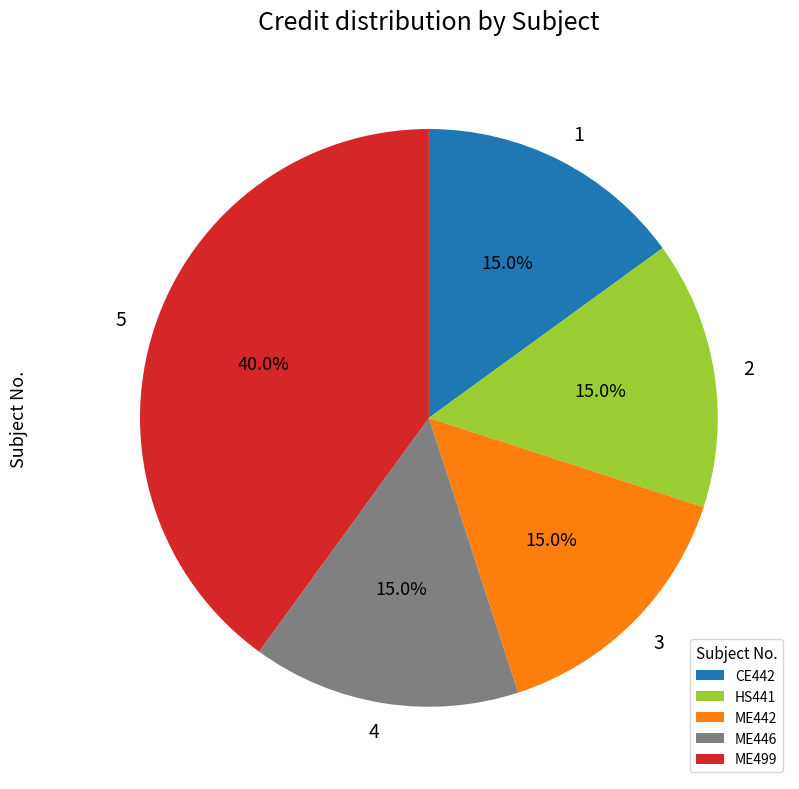

To the nearest percent, what portion does HS441 represent?

15%